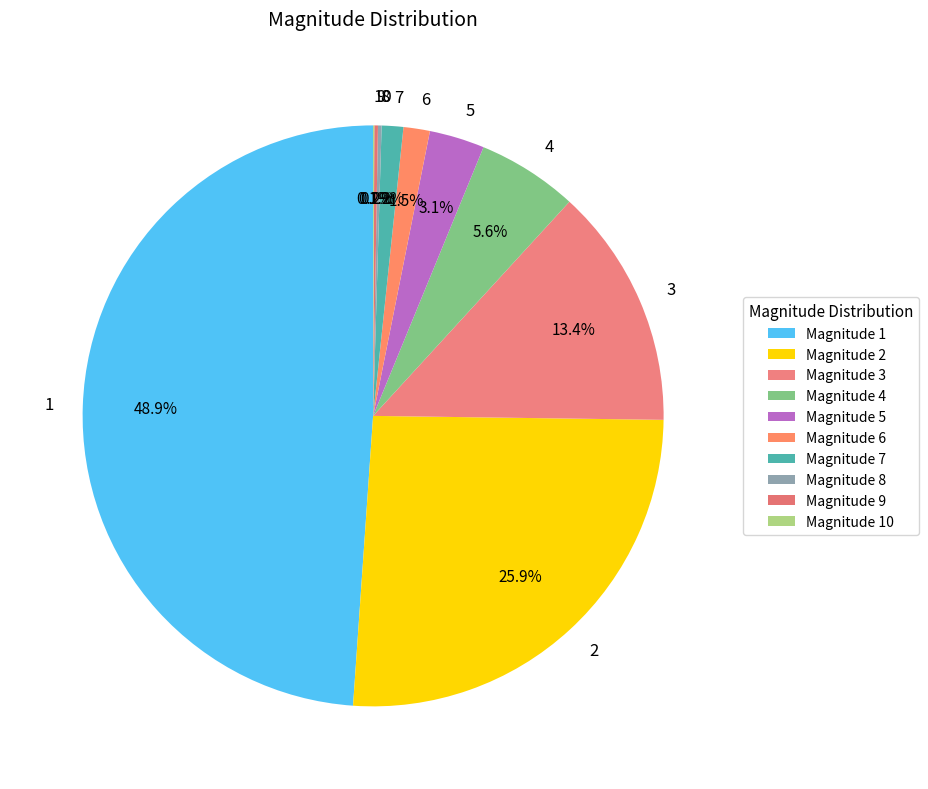

Does 3 represent more than half of the total?

No